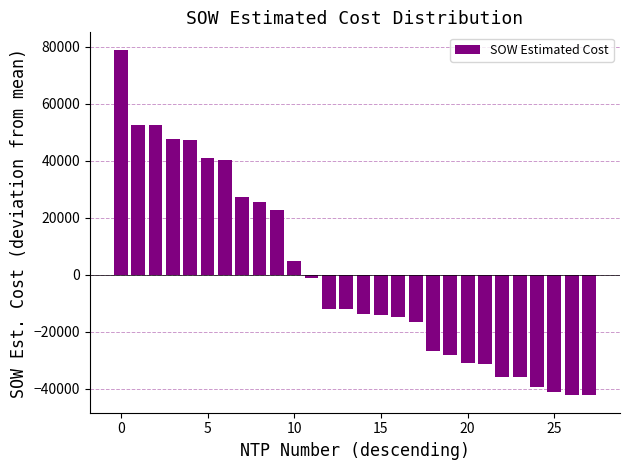

How many bars are there in total?

28